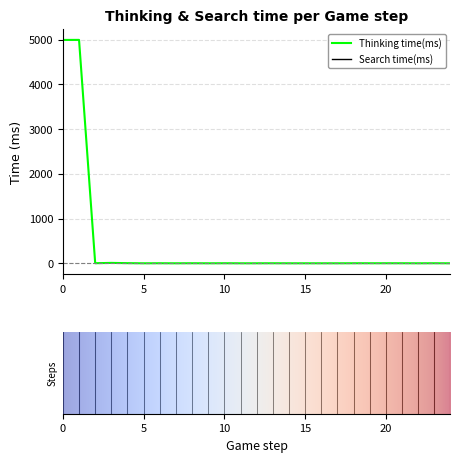

What is the value of the 9th point from the left?

1